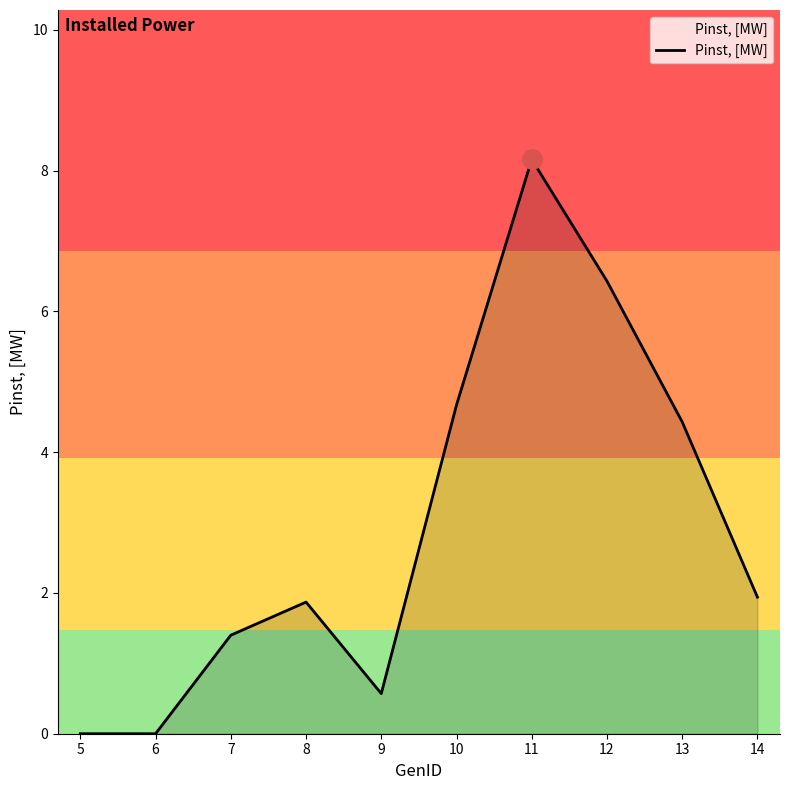

Does the chart have visible grid lines?

No